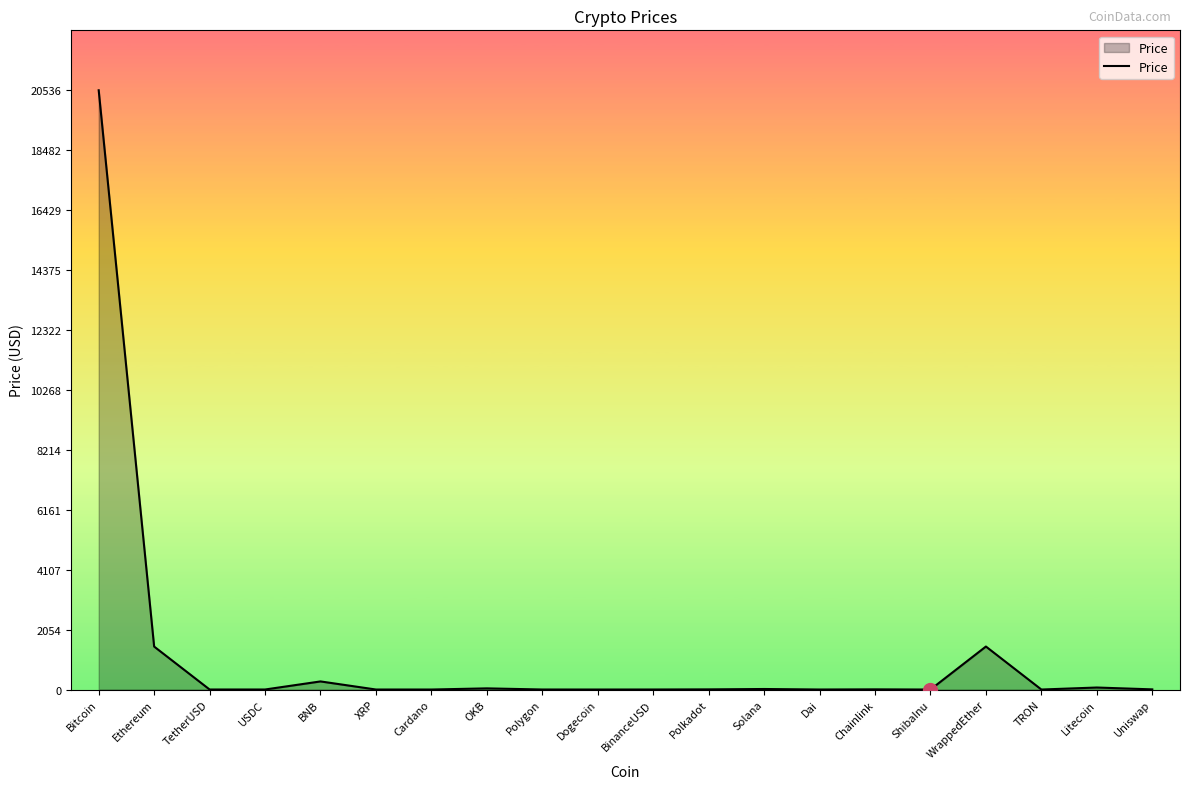

Which label corresponds to the largest value in the chart?

Bitcoin